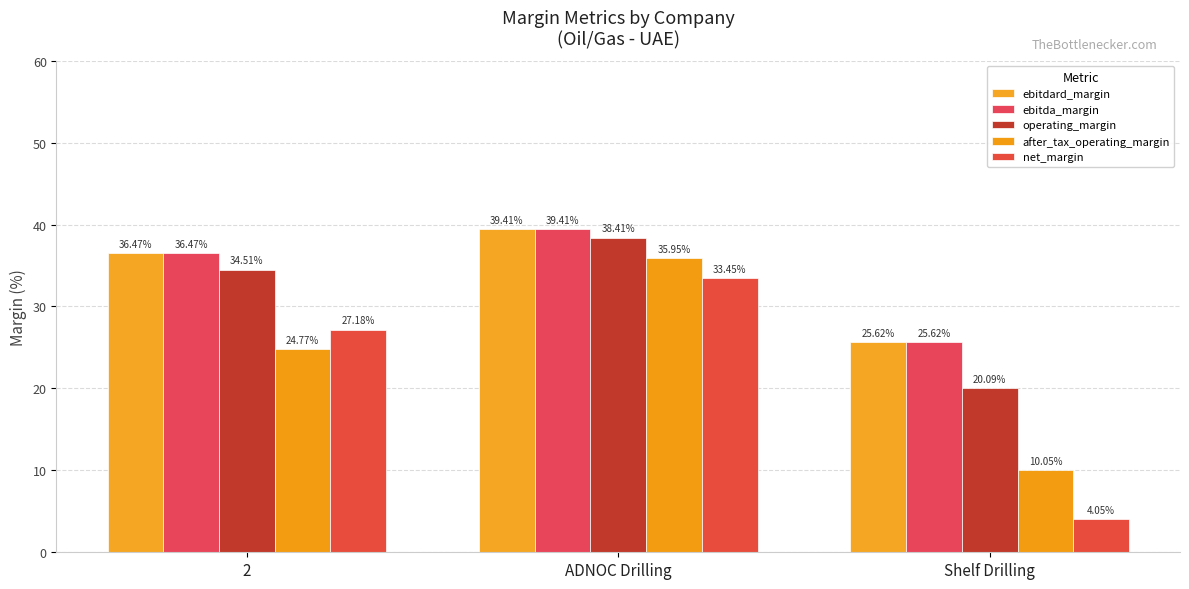

How many values in the ebitda_margin series exceed 36?

2